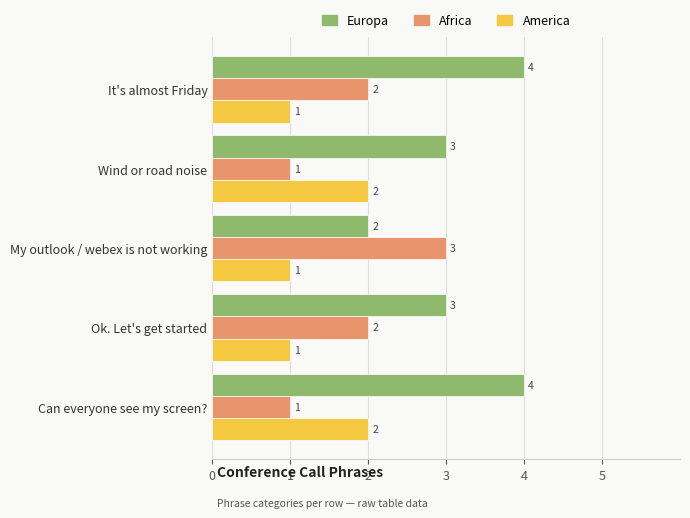

What is the sum of all Africa values?

9